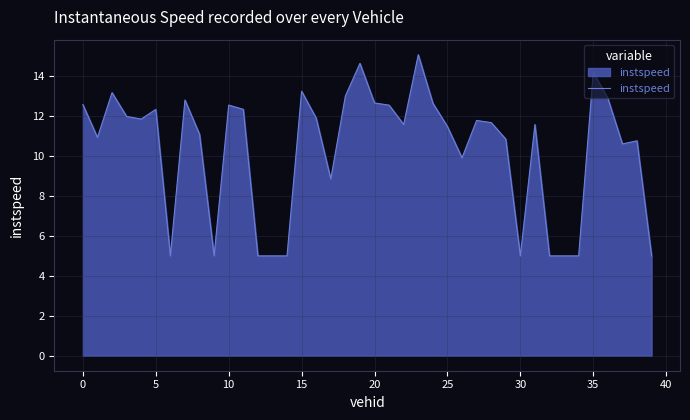

What is the maximum value shown in the chart?

15.1